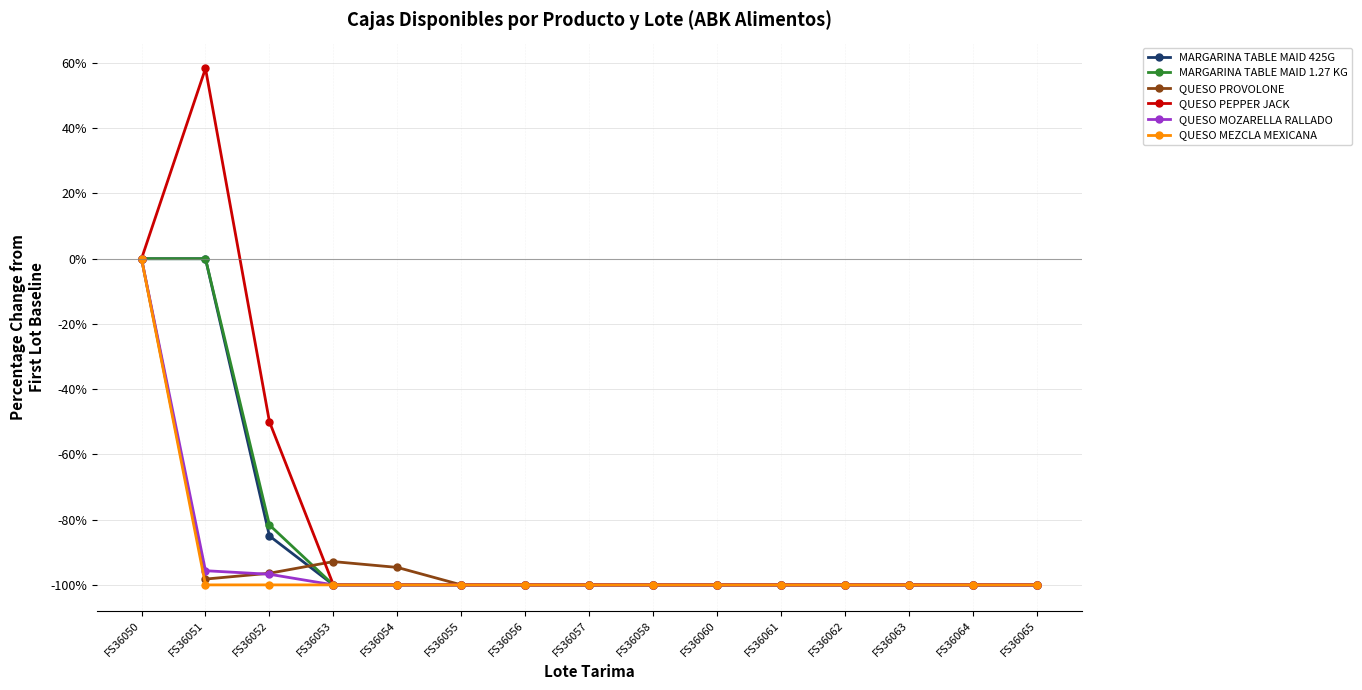

At which label is QUESO PEPPER JACK closest to -20?

FS36050